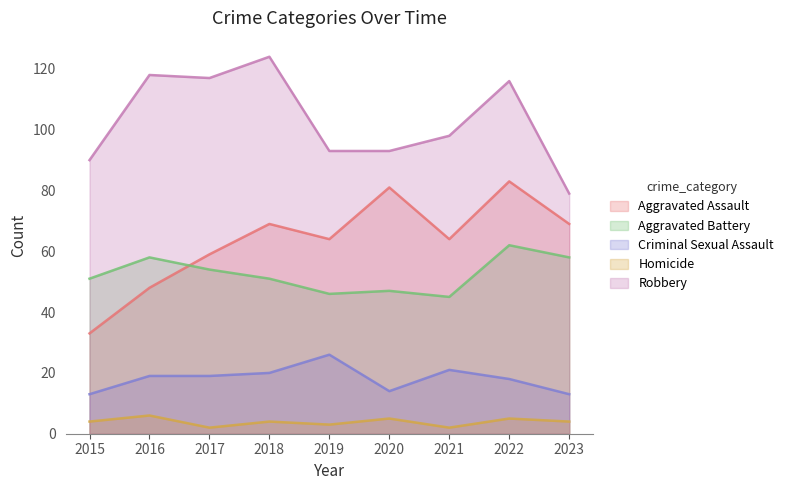

Is the value of Criminal Sexual Assault at 2018 greater than the value of Aggravated Battery at 2021?

No